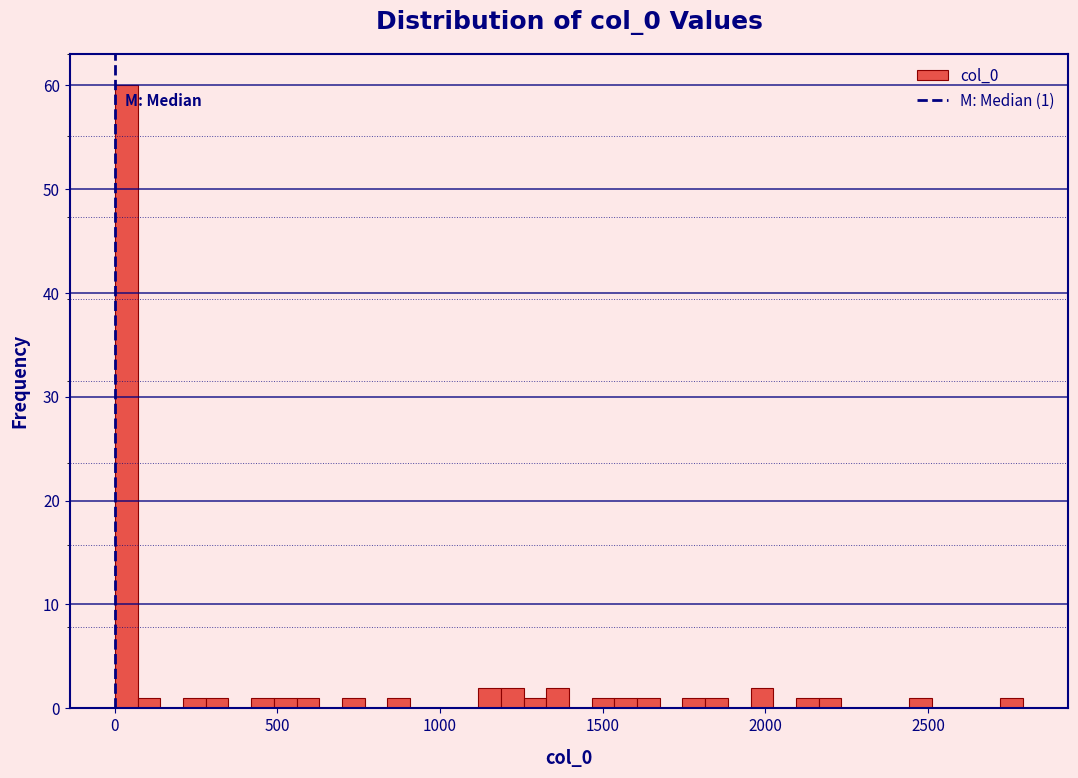

Around what value on the x-axis is the tallest bar? Give the approximate position of its centre, as read against the axis.

50